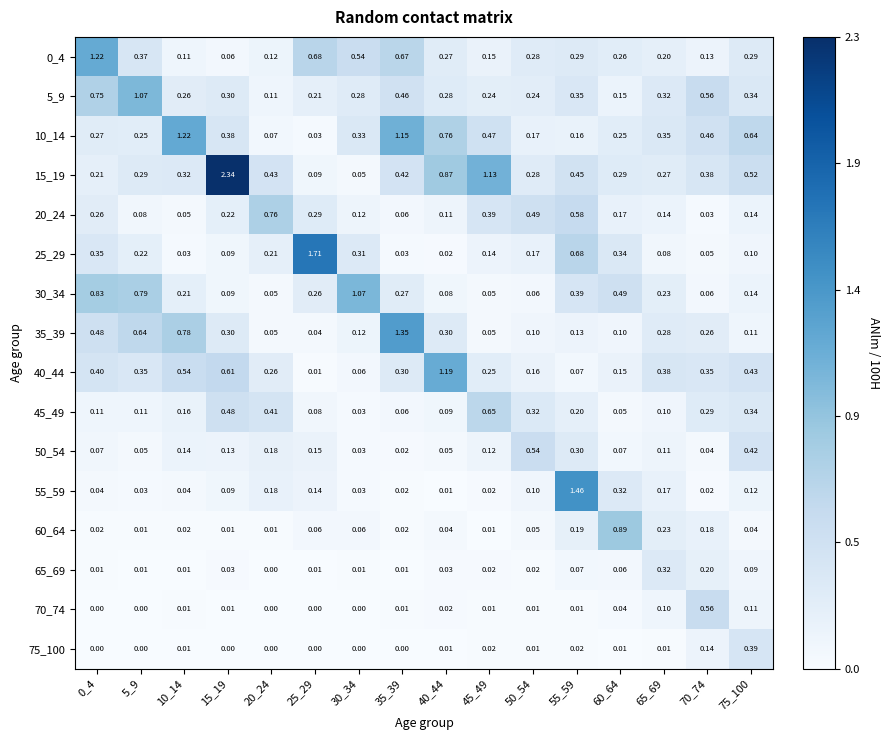

Which series has the widest spread of values?

15_19